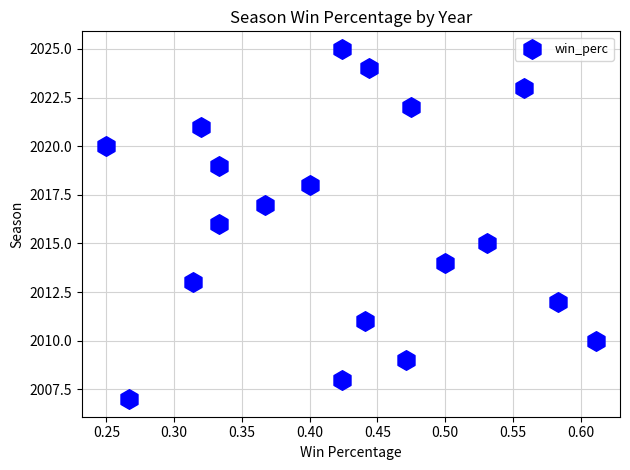

What is the range of Y values (max minus min)?

18